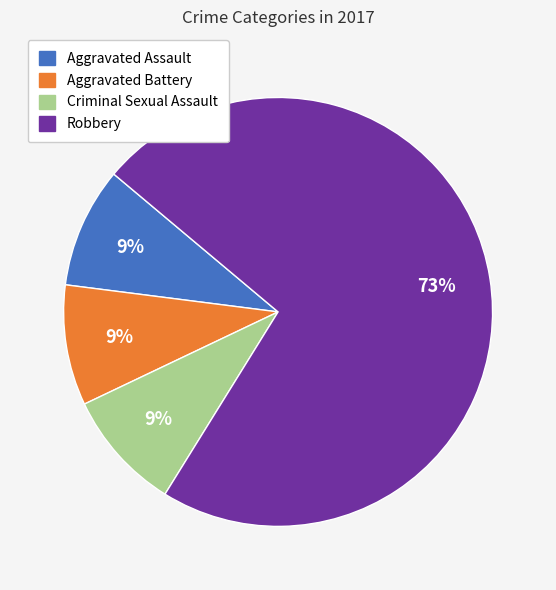

To the nearest percent, what is the difference between the largest and smallest slice percentages?

64%